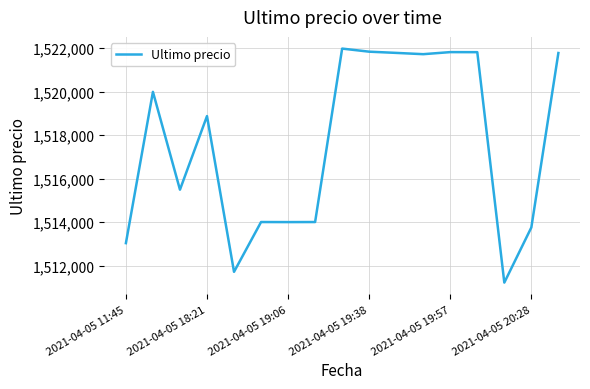

What is the smallest value displayed?

1511215.0